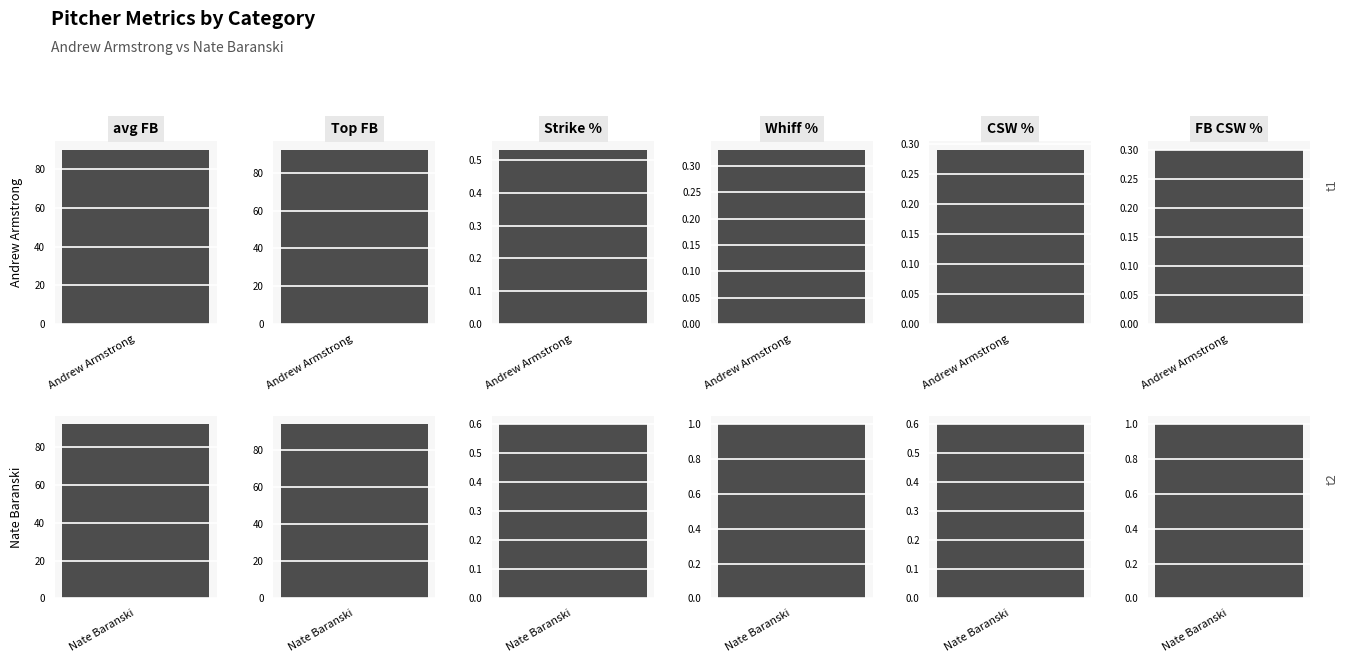

At which category is the sum across all series the highest?

Nate Baranski